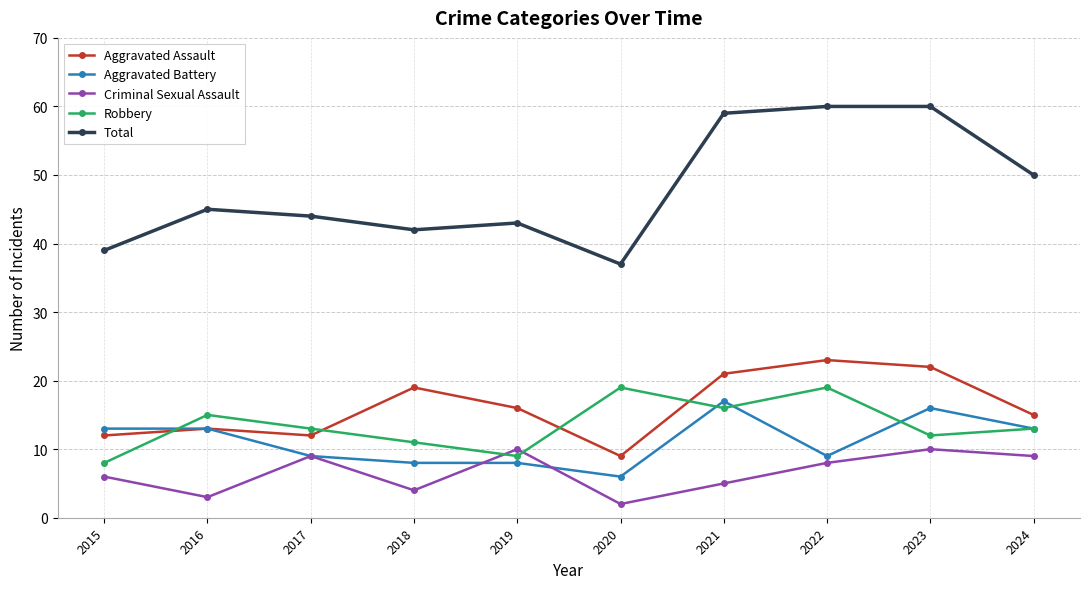

Reading right to left, transcribe all the data shown in this chart.

Aggravated Assault: 2024=15	2023=22	2022=23	2021=21	2020=9	2019=16	2018=19	2017=12	2016=13	2015=12
Aggravated Battery: 2024=13	2023=16	2022=9	2021=17	2020=6	2019=8	2018=8	2017=9	2016=13	2015=13
Criminal Sexual Assault: 2024=9	2023=10	2022=8	2021=5	2020=2	2019=10	2018=4	2017=9	2016=3	2015=6
Robbery: 2024=13	2023=12	2022=19	2021=16	2020=19	2019=9	2018=11	2017=13	2016=15	2015=8
Total: 2024=50	2023=60	2022=60	2021=59	2020=37	2019=43	2018=42	2017=44	2016=45	2015=39